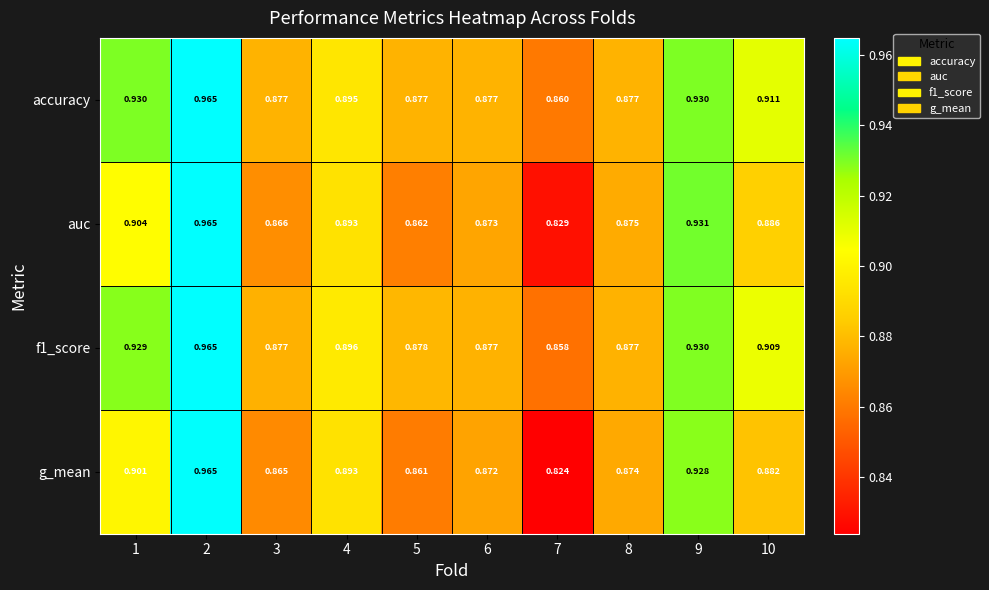

Which series has the widest spread of values?

g_mean